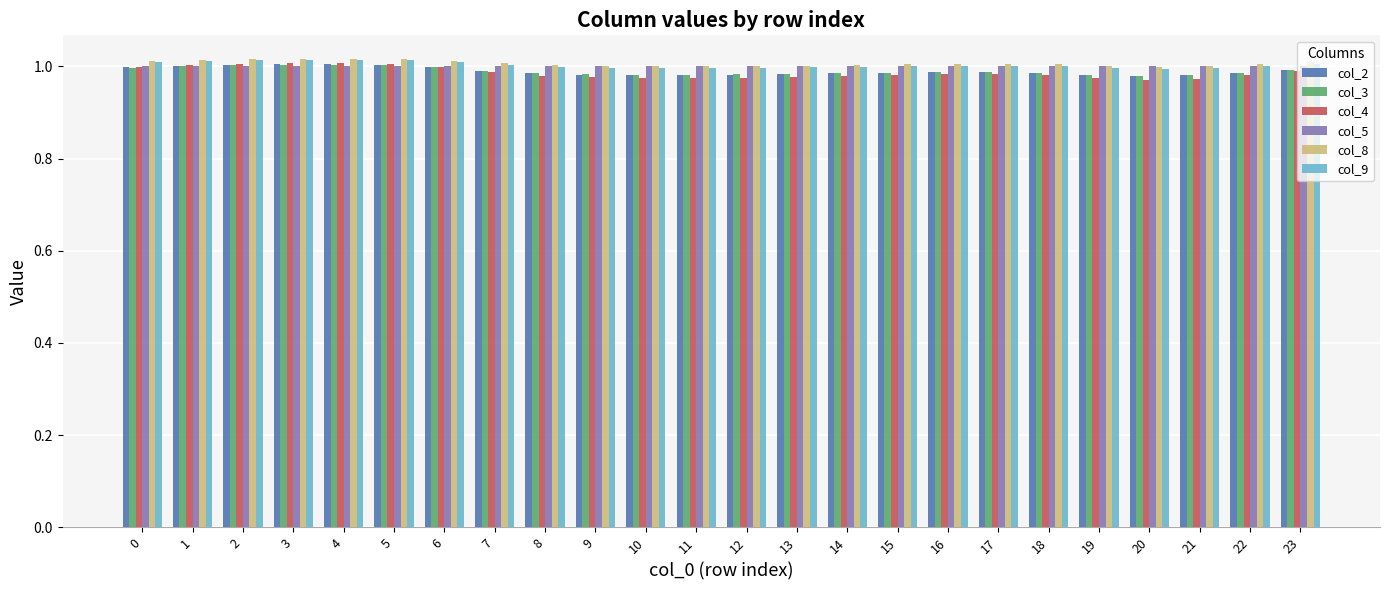

The col_5 series shows 1.0 at 10. True or false?

True